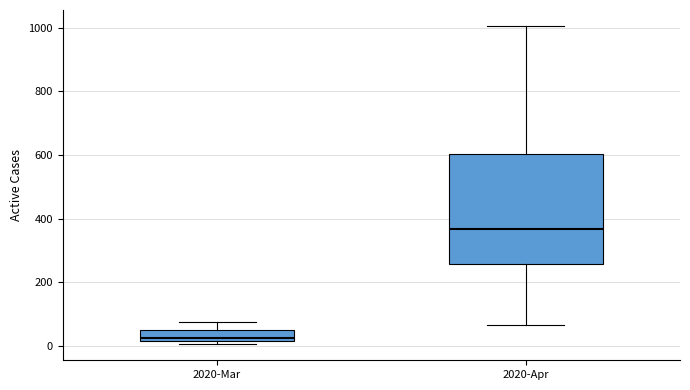

Which box is the tallest, from its lower edge to its upper edge?

2020-Apr